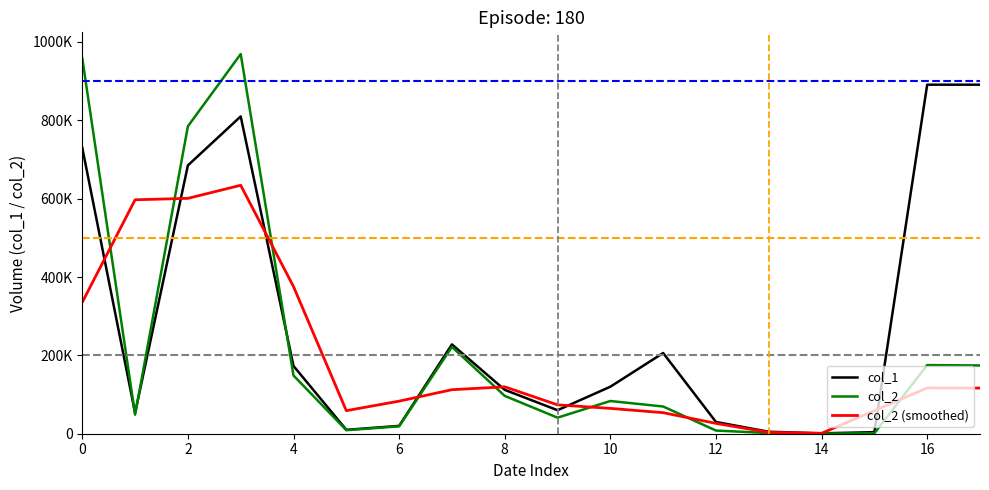

What are all the series names shown in the legend?

col_1, col_2, col_2 (smoothed)